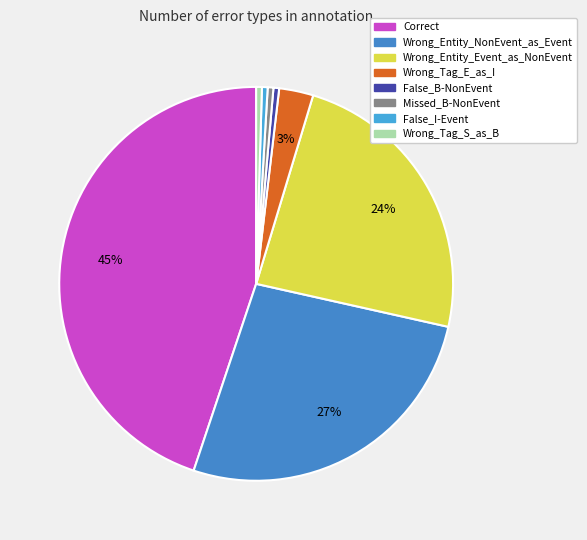

Is there any slice that represents more than half of the pie?

No